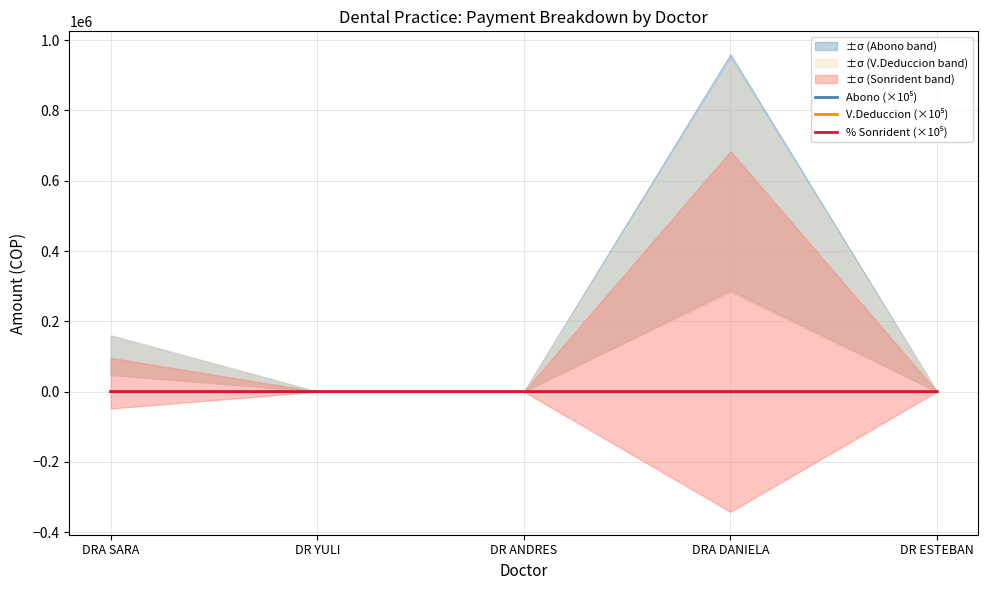

What is the difference between the maximum and minimum values in the V.Deduccion (×10⁵) series?

9.4